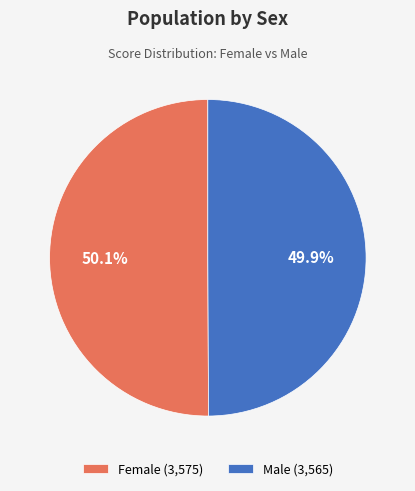

Combined, do Male and Female account for over 50%?

Yes